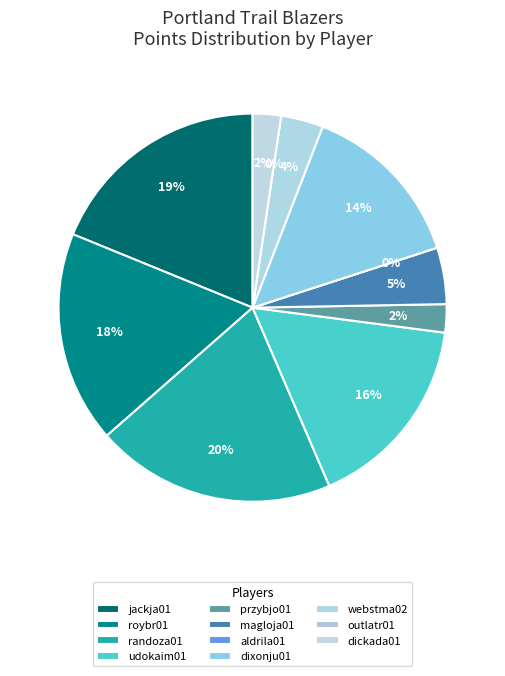

Which slice is the smallest?

aldrila01